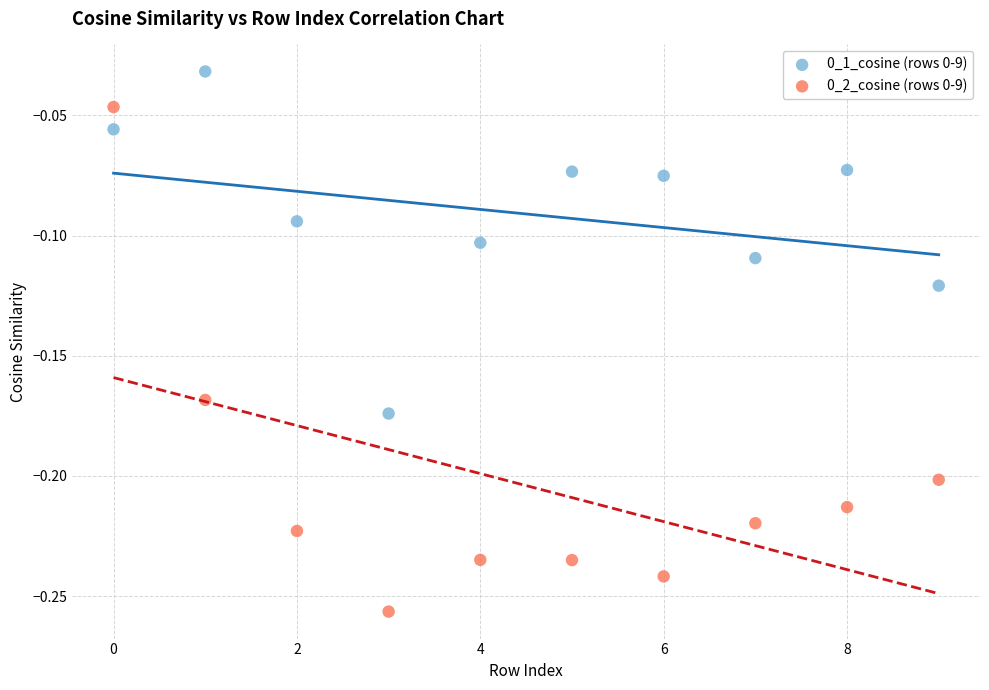

Count the number of points in this scatter plot.

20